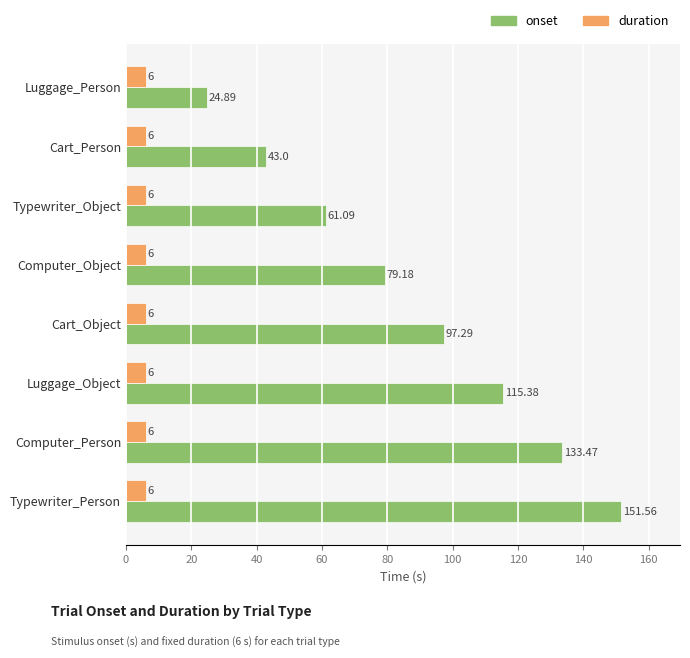

What is the sum of the duration values at Computer_Person and Cart_Object?

12.0